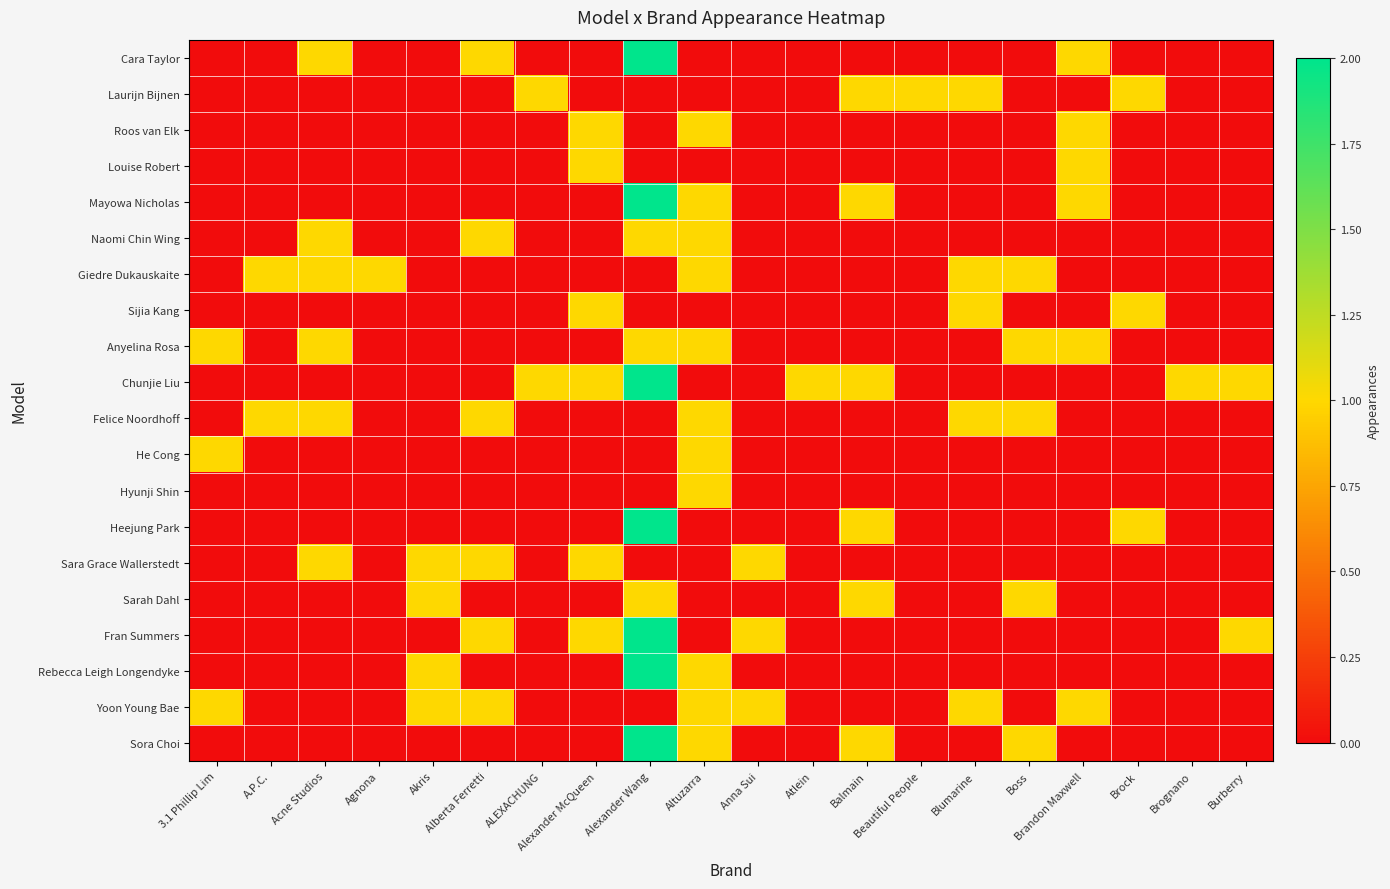

How many data points does each series have?

20